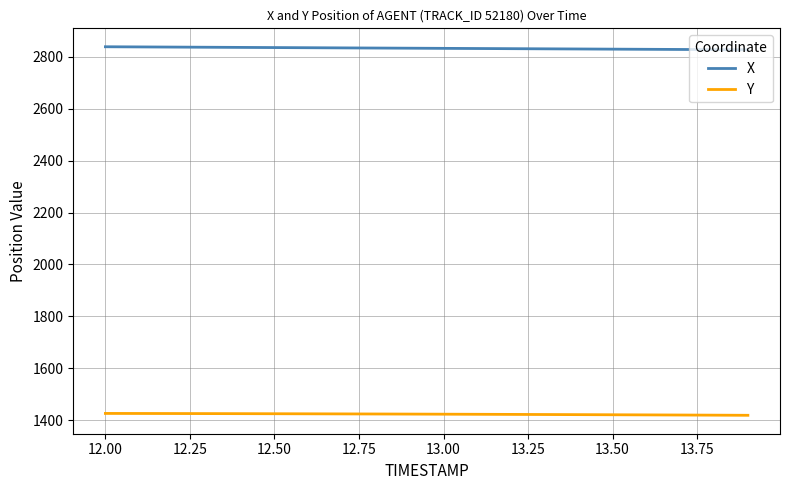

True or false: Y and X intersect in this chart.

False